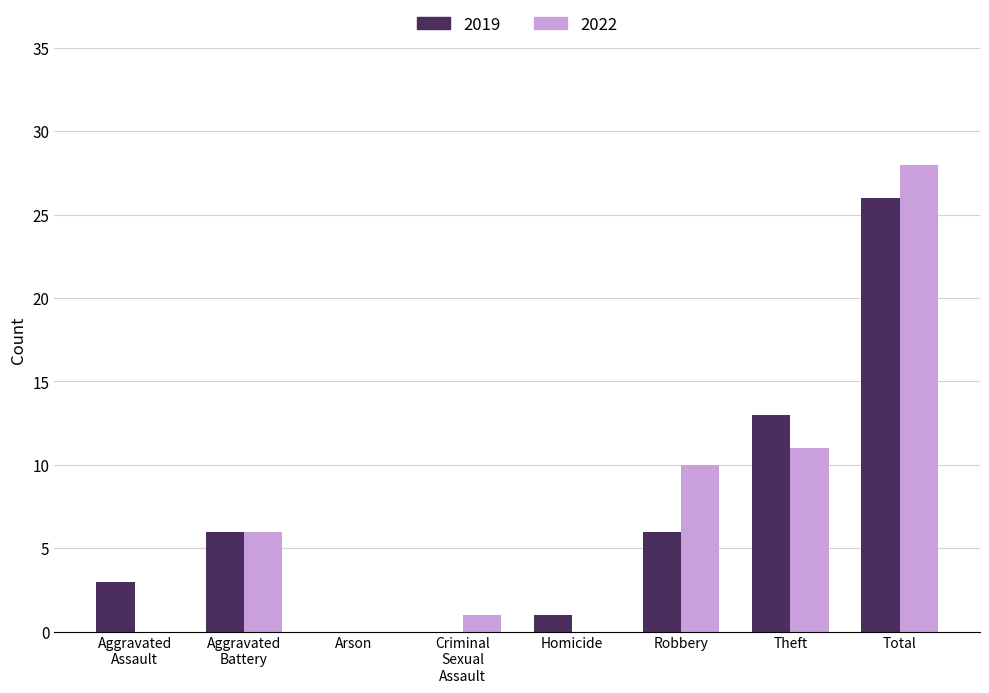

How many distinct data groups are displayed?

2